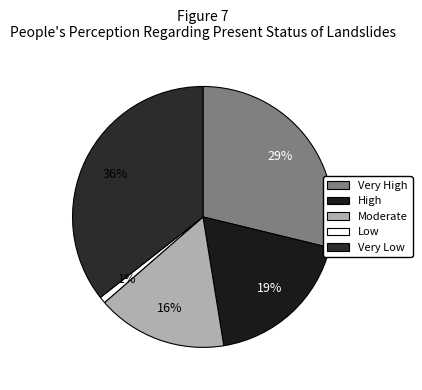

Which category has the smallest portion of the pie?

Low